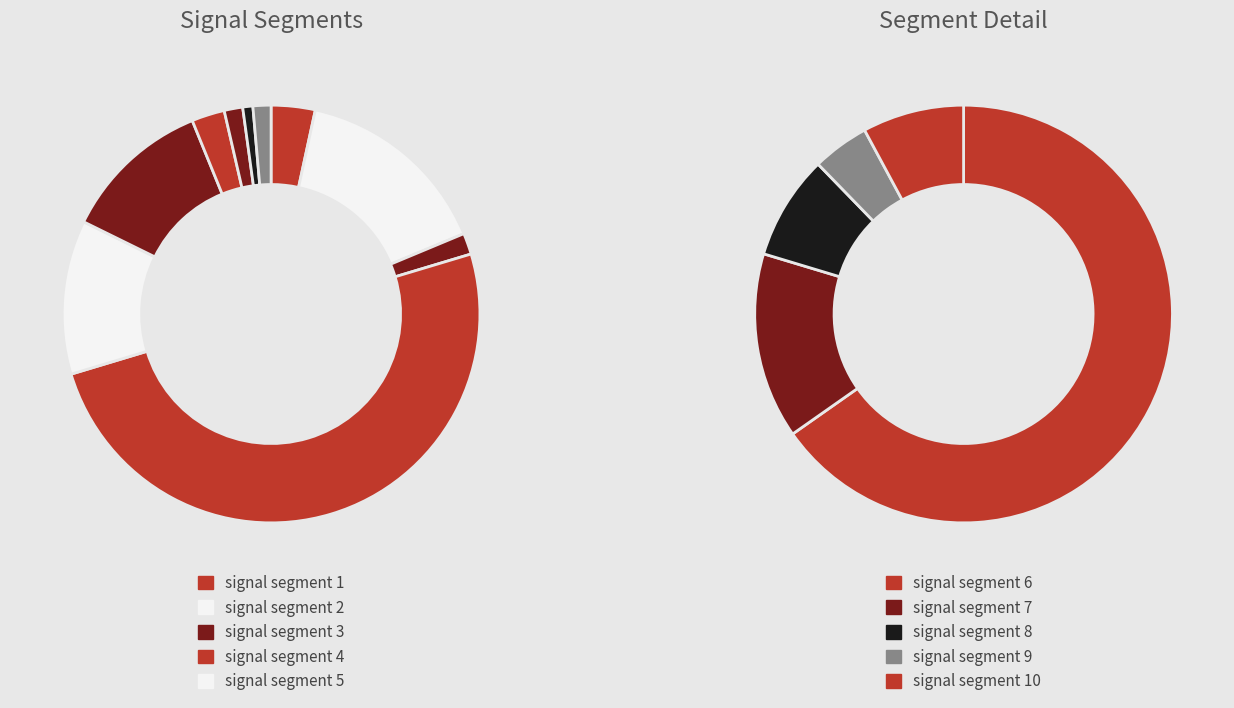

Does signal segment 8 represent more than half of the total?

No